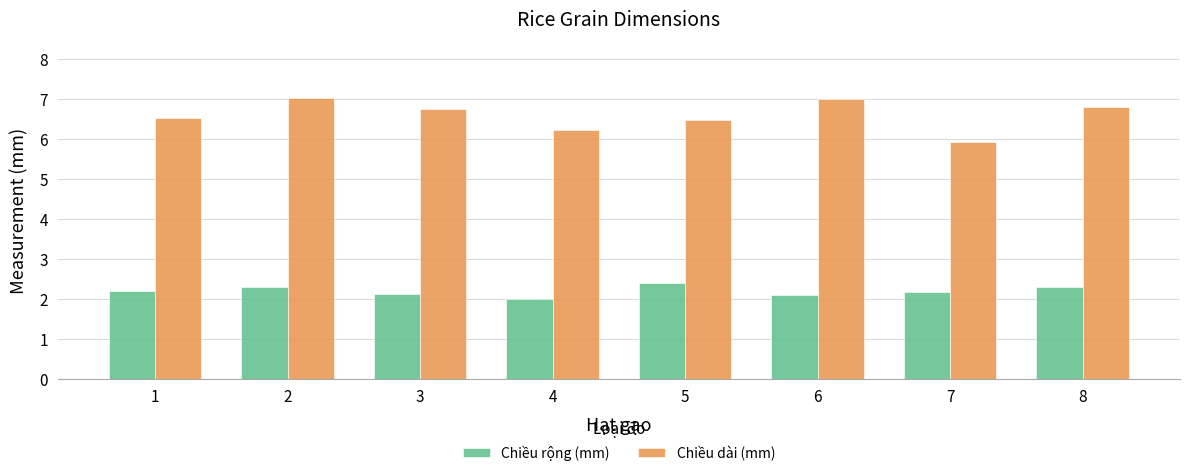

Which category has the lowest value across all series?

4